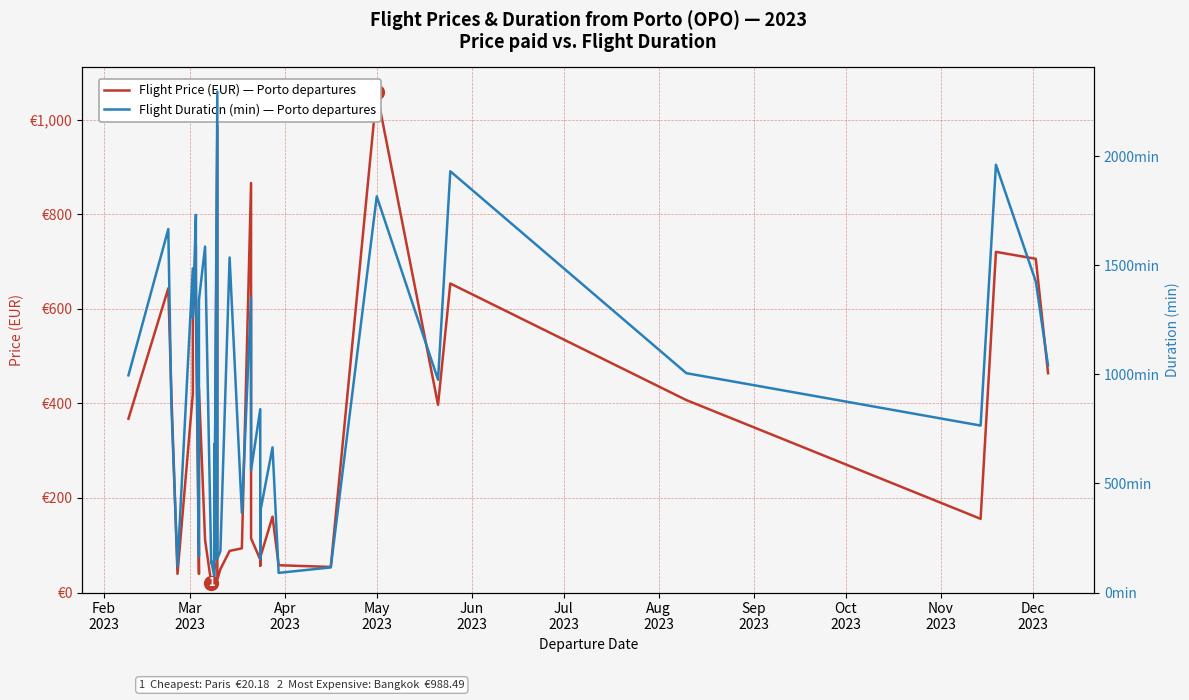

Count the number of data series in this chart.

2